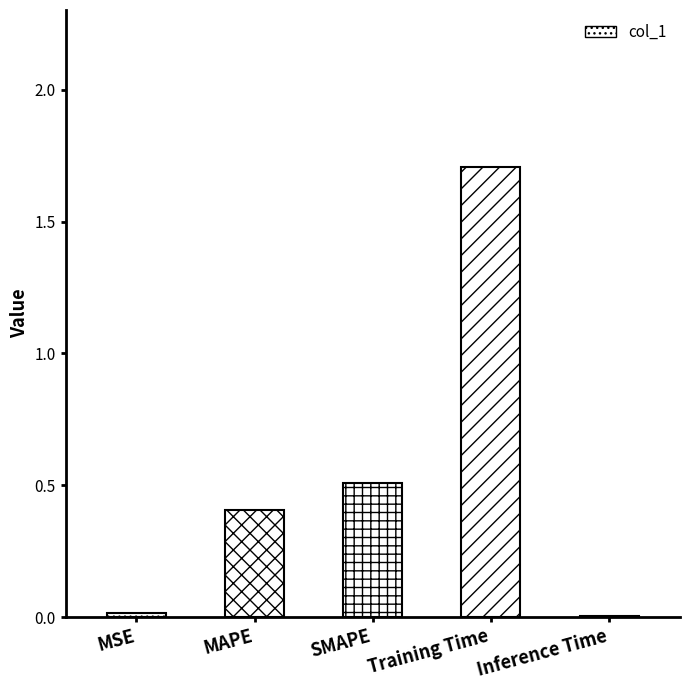

What is the difference between the maximum and minimum values?

1.7